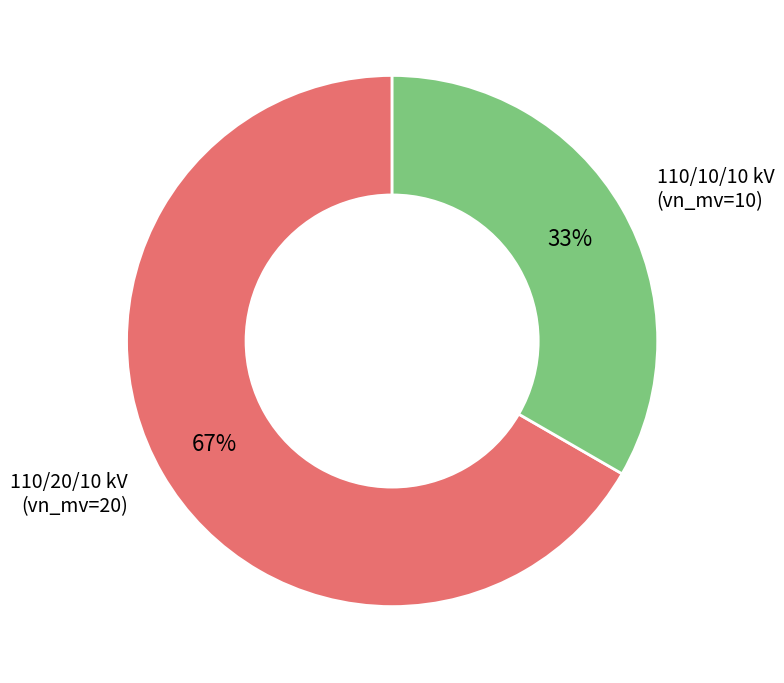

To the nearest percent, what is the average slice percentage?

50%